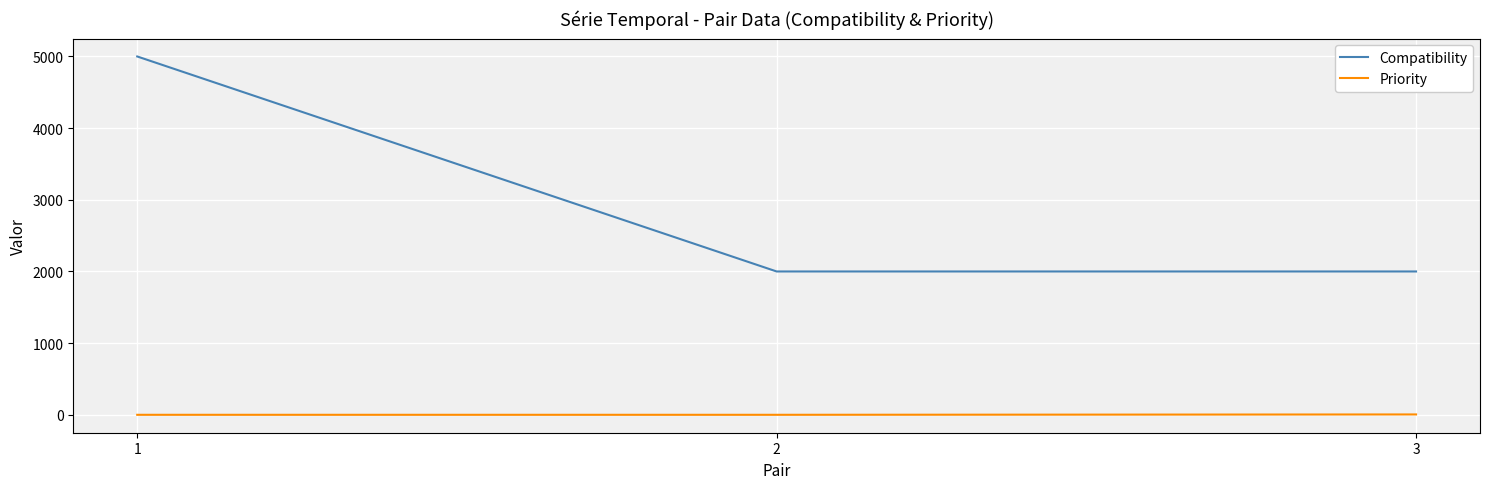

Which series has the largest range (max minus min)?

Compatibility